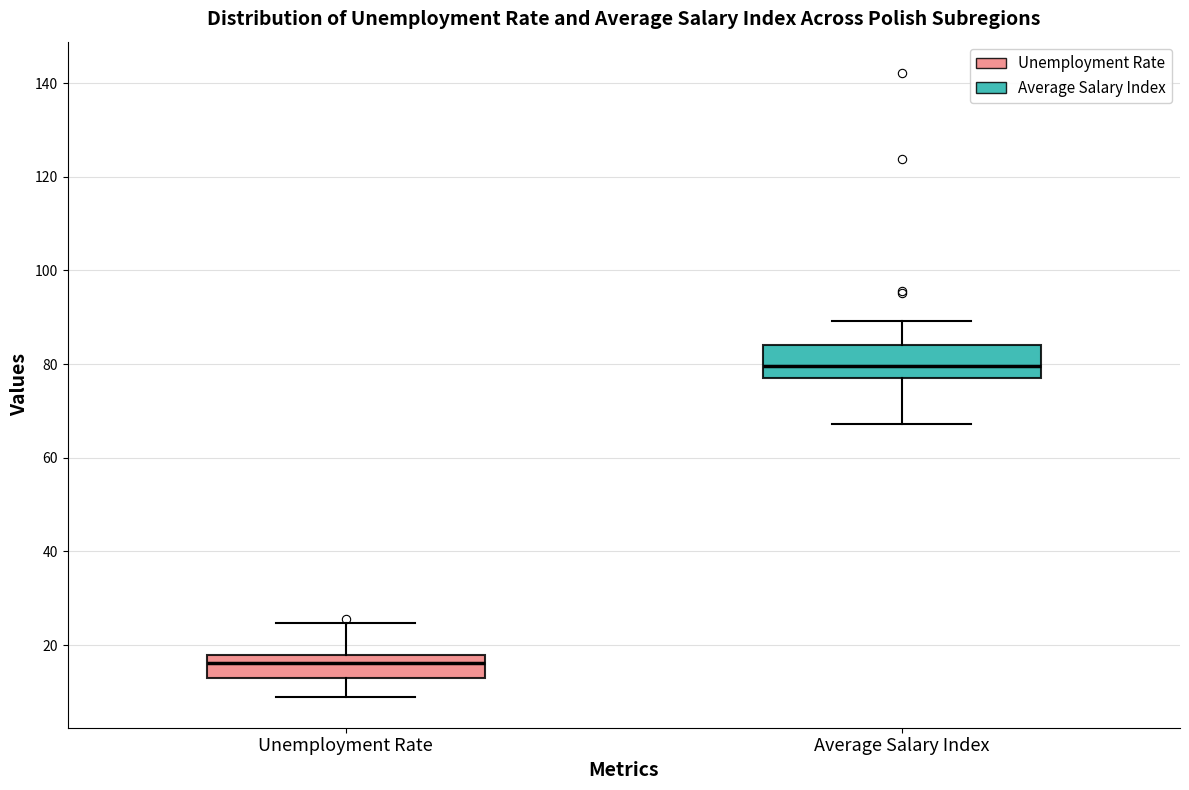

Reading left to right, read every box against the y-axis: the position of its median line, the range the box covers, and the ends of its whiskers. The values are not printed on the chart, so give them approximately, as read against the axis.

Unemployment Rate: median 16, box 12 to 18, whiskers 10 to 24
Average Salary Index: median 80, box 78 to 84, whiskers 68 to 90